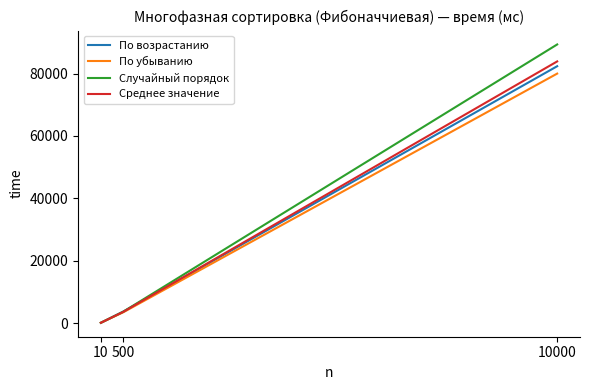

List the labels in order of По убыванию value, largest first.

10000, 500, 10